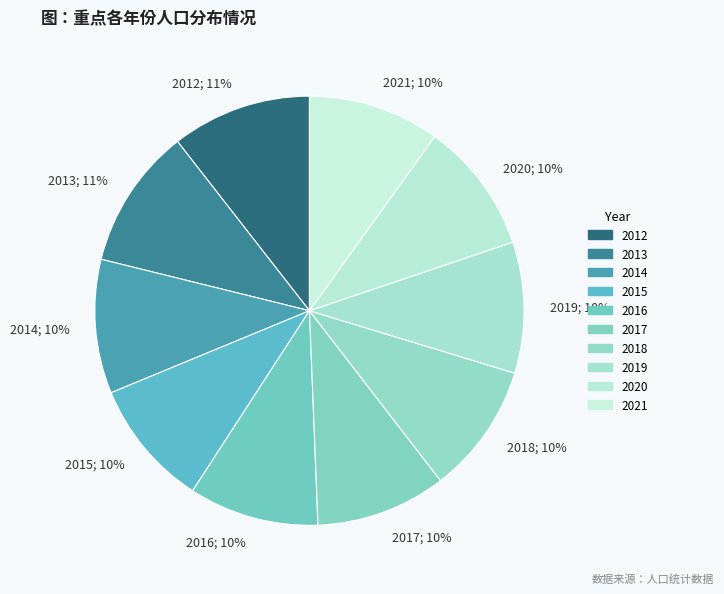

True or false: 2012 accounts for 1% of the total.

False